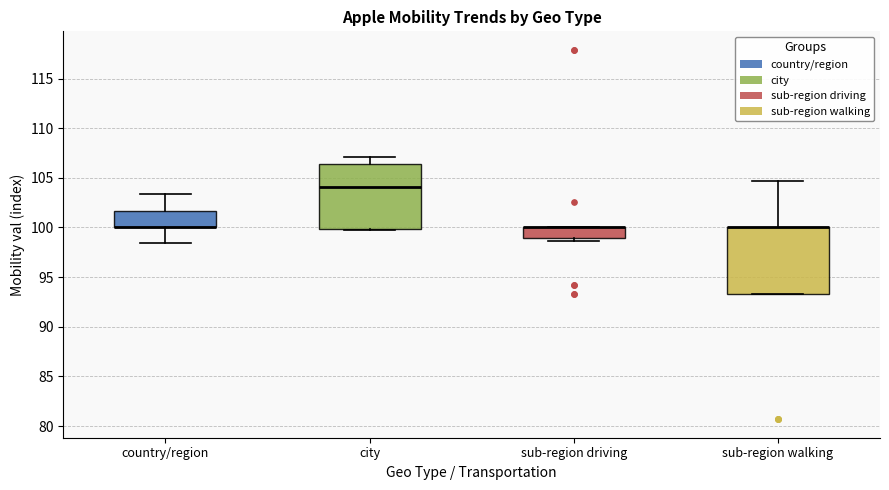

Reading left to right, transcribe this box plot: for each box, give where its median line is, the range the box spans, and where its two whiskers end, as read against the y-axis. The values are not printed on the chart, so give them approximately, as read against the axis.

country/region: median 100.0 (drawn on the box's lower edge), box 100.0 to 101.5, whiskers 98.5 to 103.5
city: median 104.0, box 100.0 to 106.5, whiskers 100.0 to 107.0
sub-region driving: median 100.0 (drawn on the box's upper edge), box 99.0 to 100.0, whiskers 98.5 to 100.0
sub-region walking: median 100.0 (drawn on the box's upper edge), box 93.5 to 100.0, whiskers 93.5 to 104.5